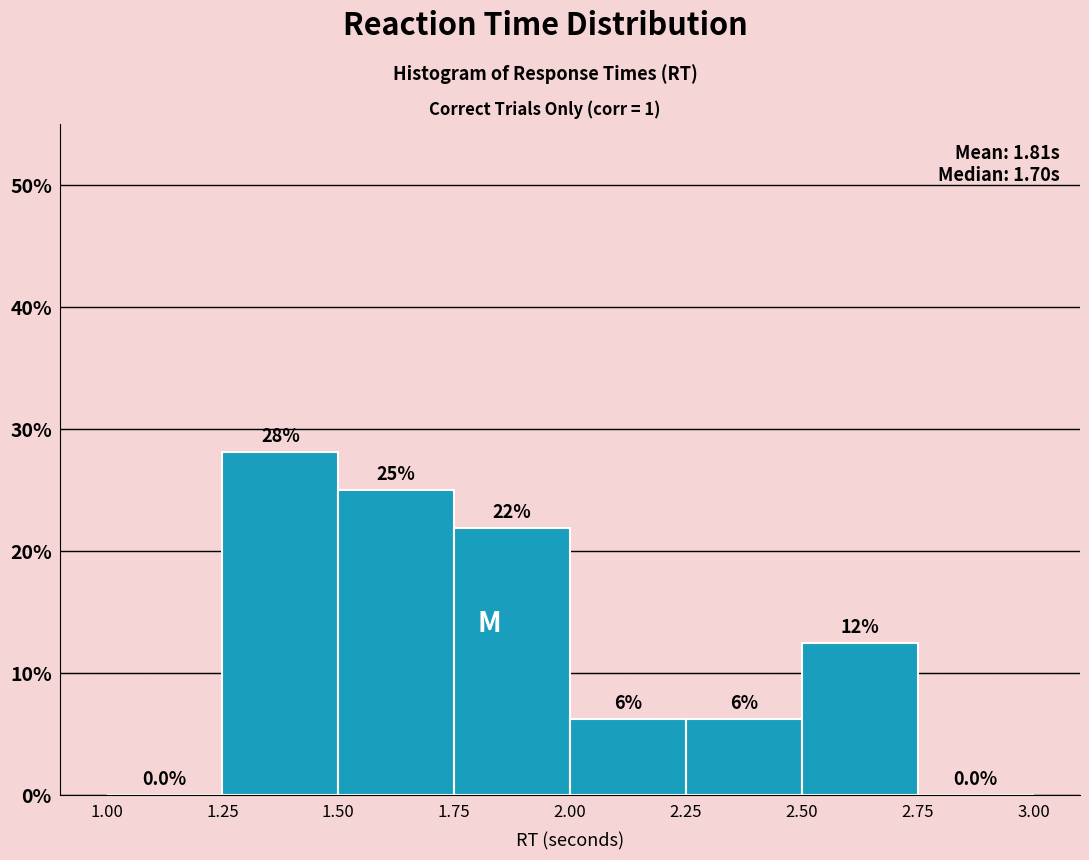

Over which range of the x-axis is the bar tallest?

1.25 to 1.50